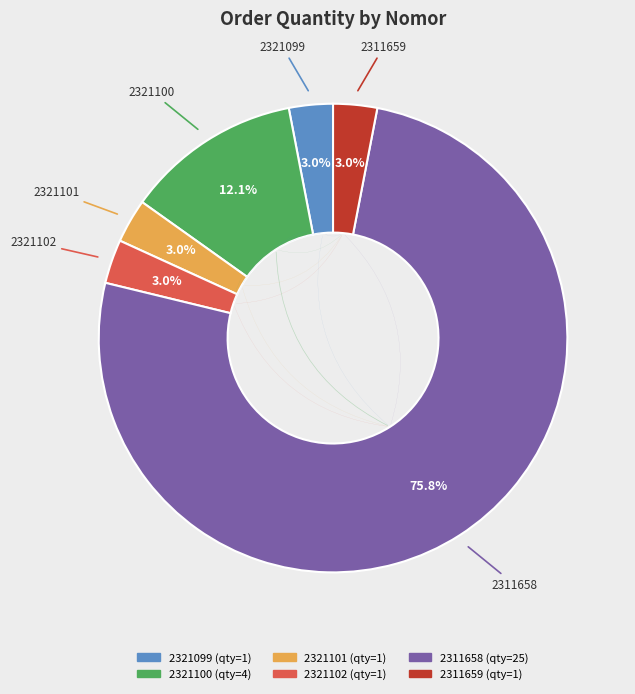

How many segments does this pie chart have?

6